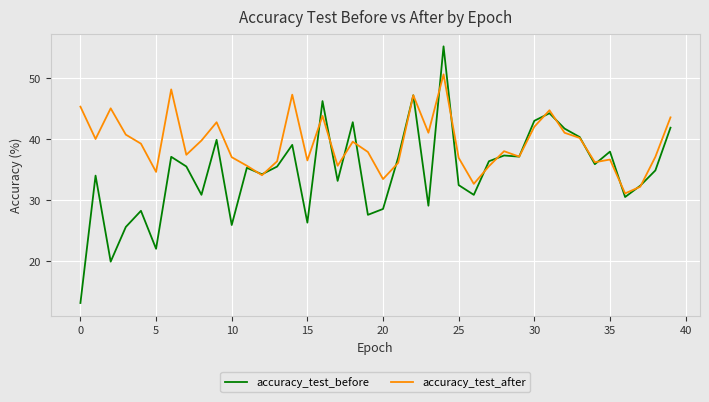

Rank the series by their average value, from lowest to highest.

accuracy_test_before, accuracy_test_after